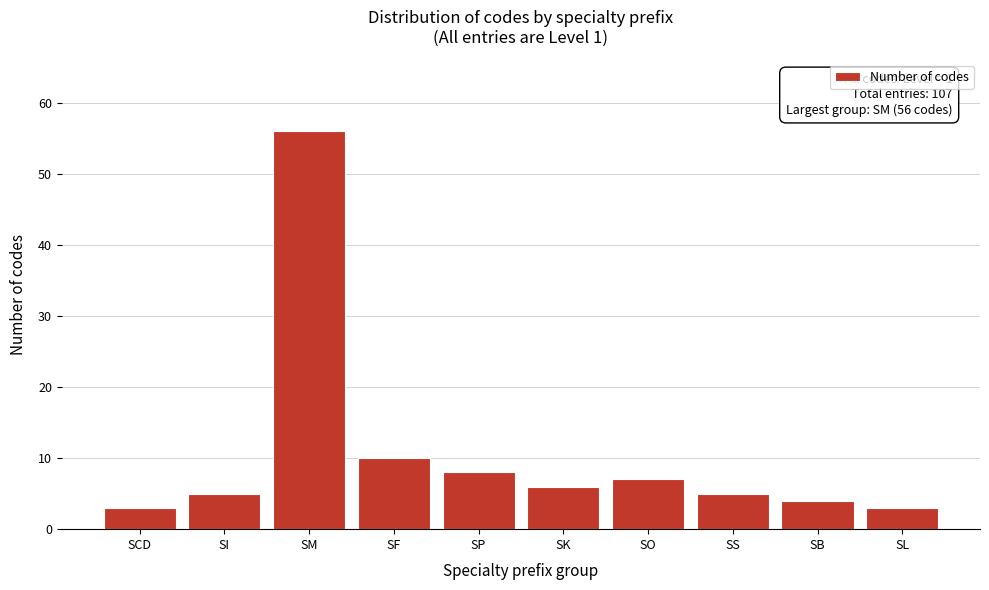

Reading left to right, list all the values displayed in this chart.

3	5	56	10	8	6	7	5	4	3